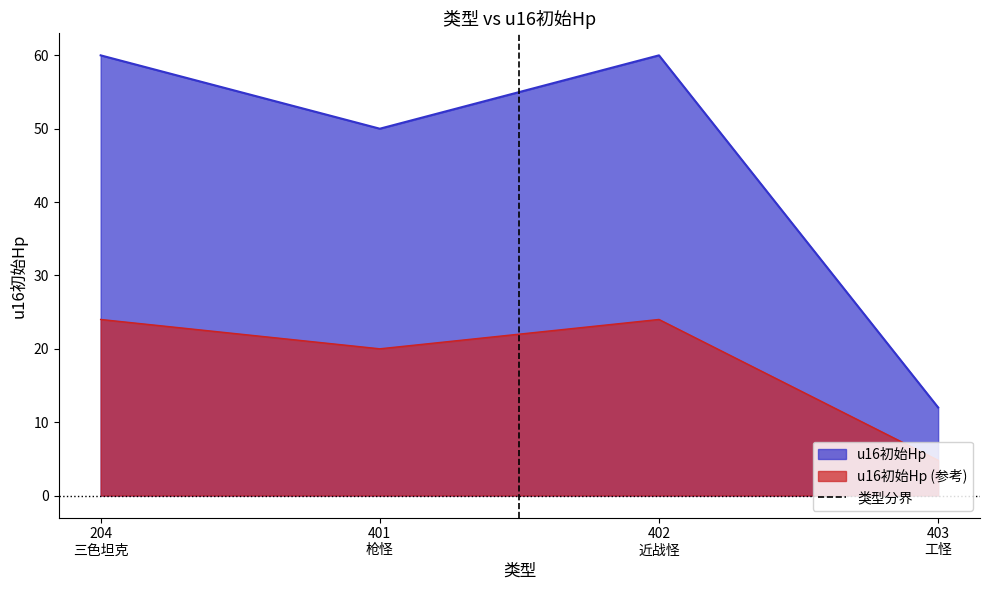

True or false: u16初始Hp (参考) and u16初始Hp intersect in this chart.

False